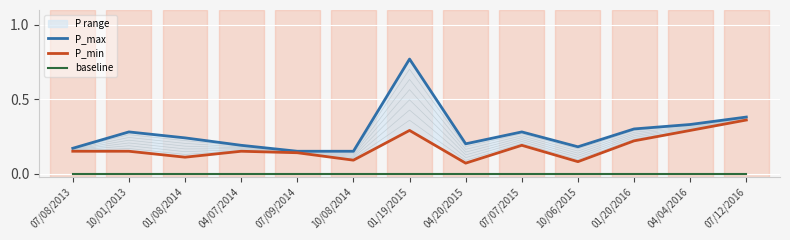

True or false: P_max and baseline intersect in this chart.

False